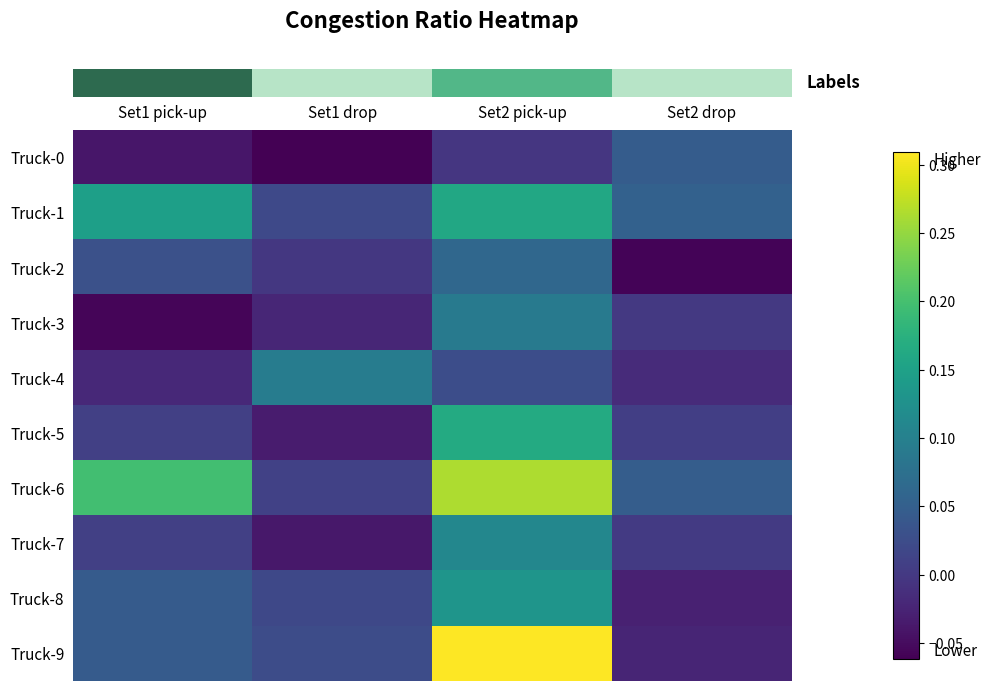

At which category does the chart reach its minimum across all series?

Set1 drop